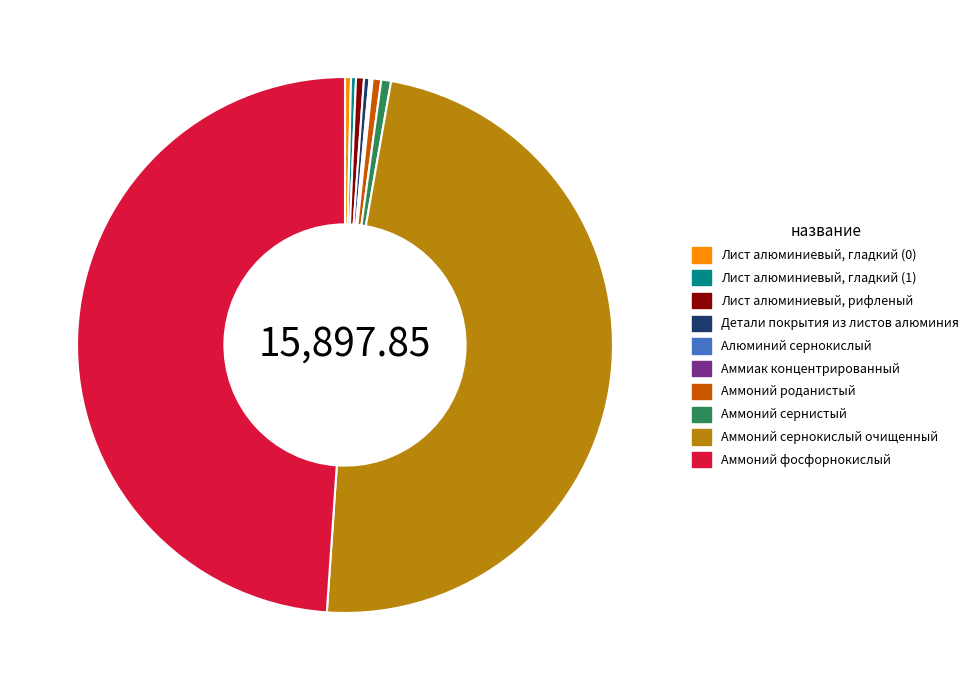

Is there any slice that represents more than half of the pie?

No